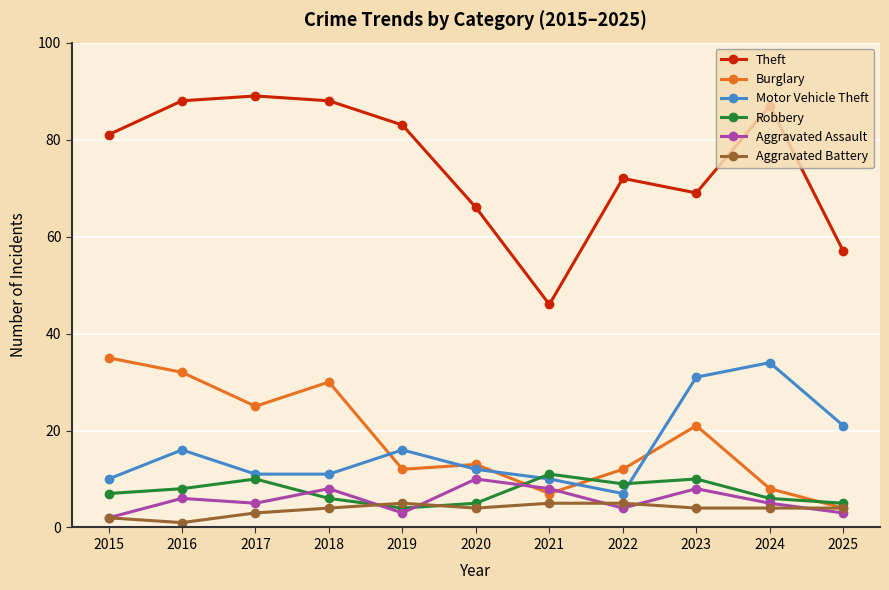

How many interior local peaks does the Aggravated Assault series have?

4